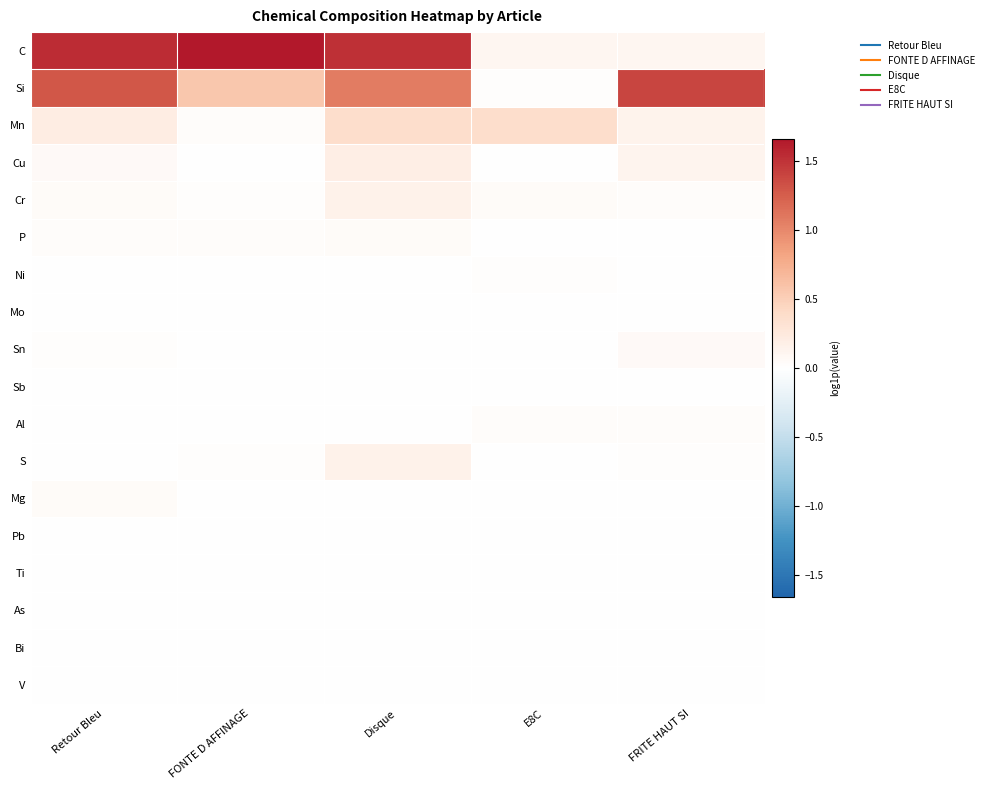

Between Retour Bleu and Disque, which is larger?

Retour Bleu